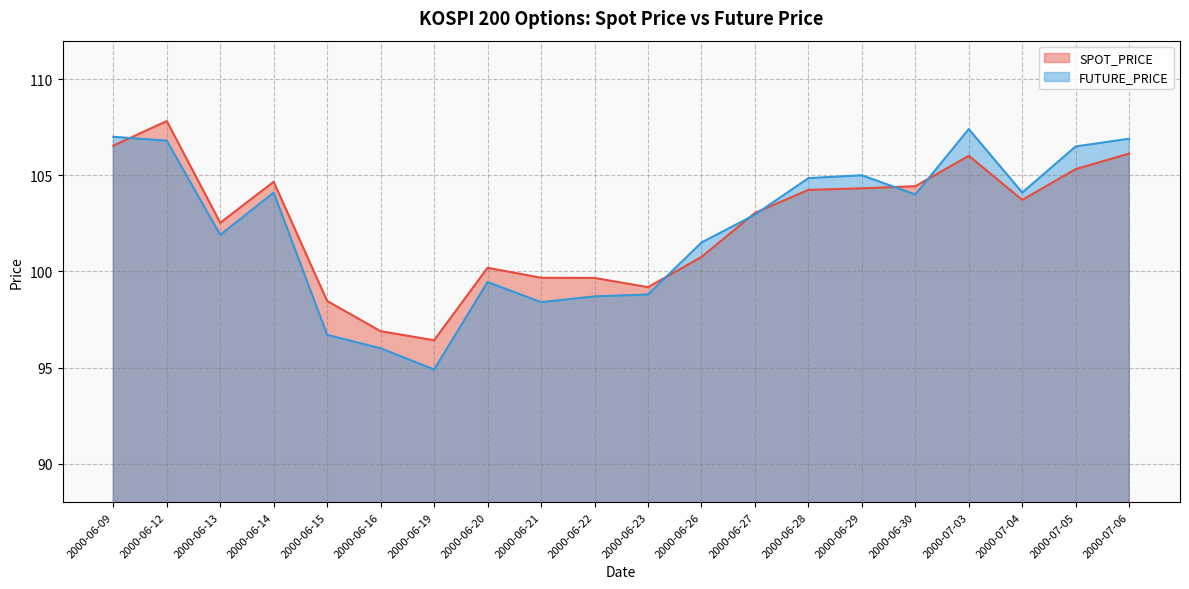

What is the difference between the highest and lowest values at 2000-06-23?

0.4